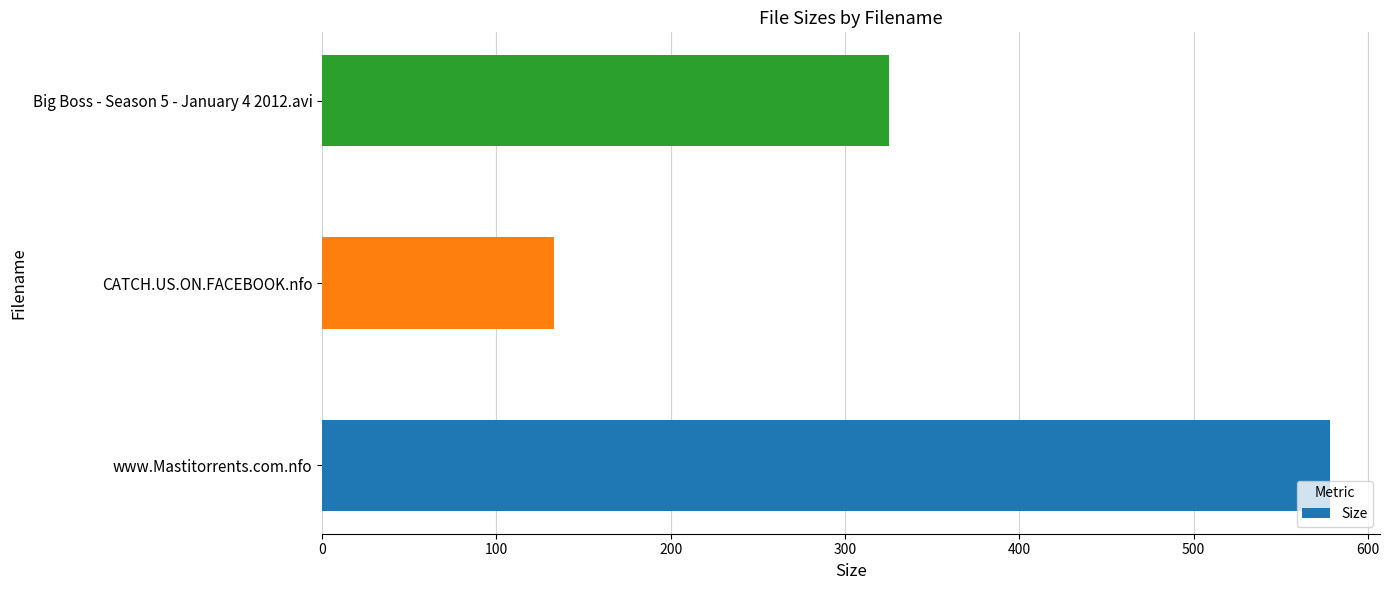

What is the difference between the maximum and second lowest values?

253.1